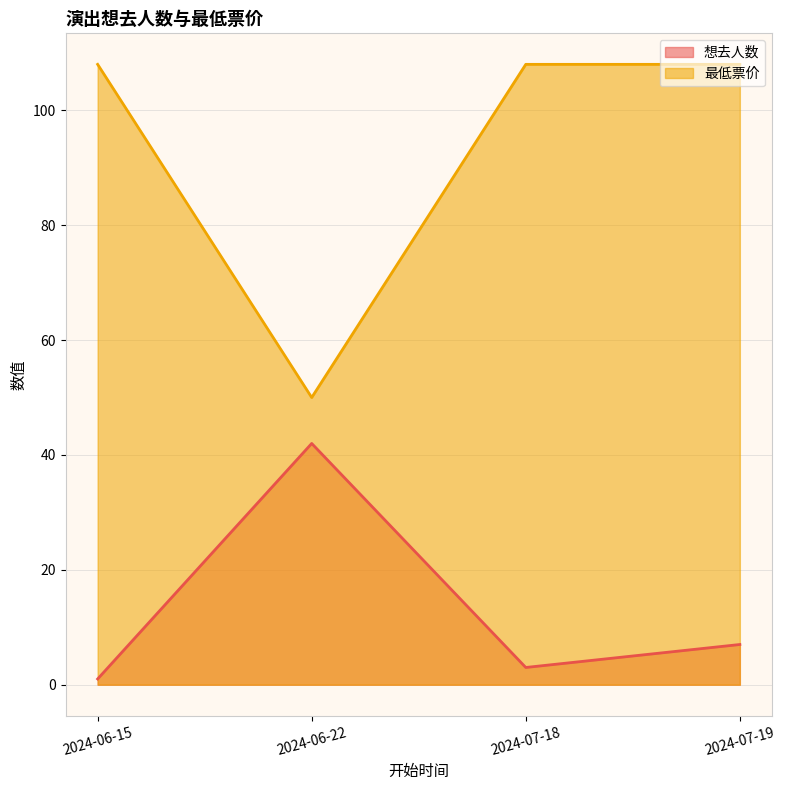

At which category is the sum across all series the highest?

2024-07-19